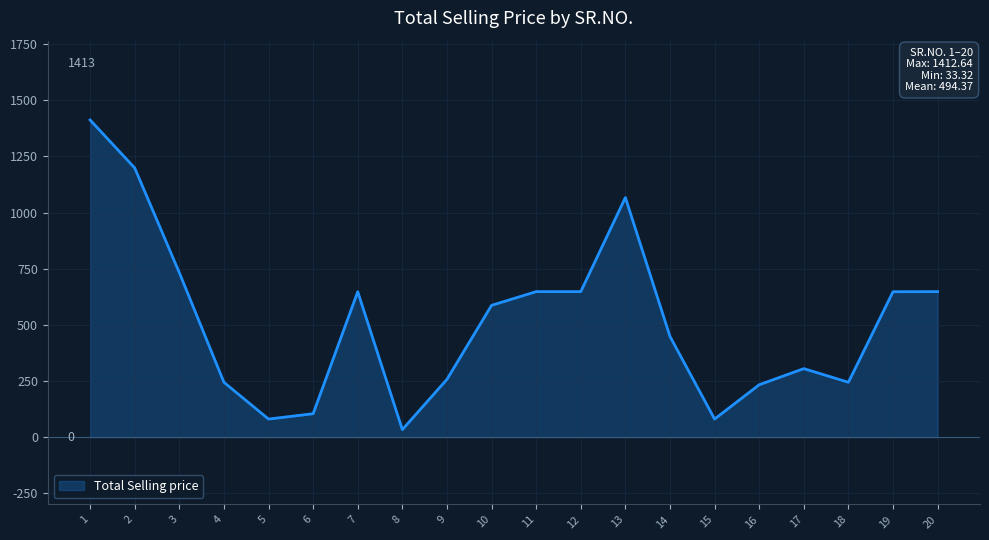

What is the difference between the maximum and minimum values?

1379.3